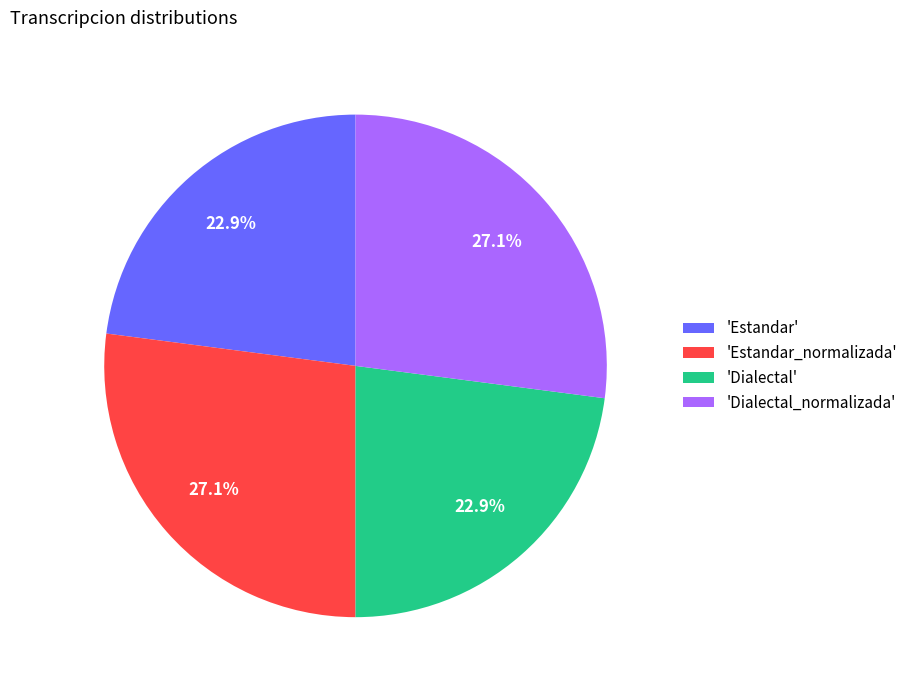

What portion of the pie excludes 'Estandar_normalizada'?

72.9%